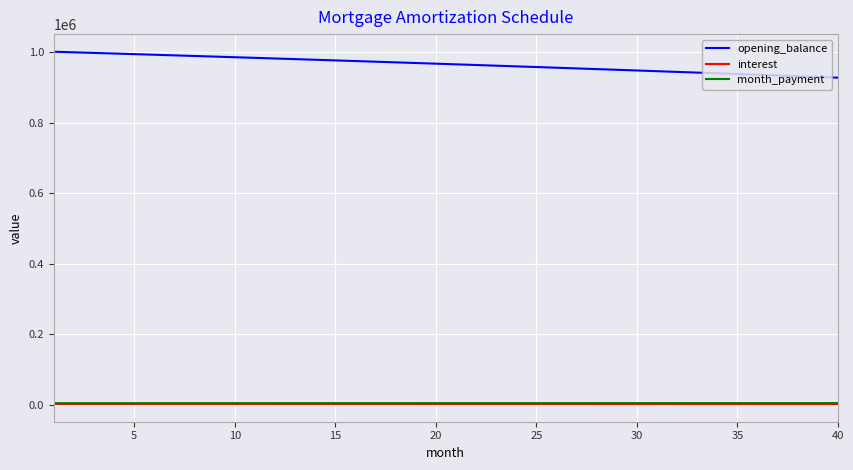

True or false: month_payment and interest intersect in this chart.

False